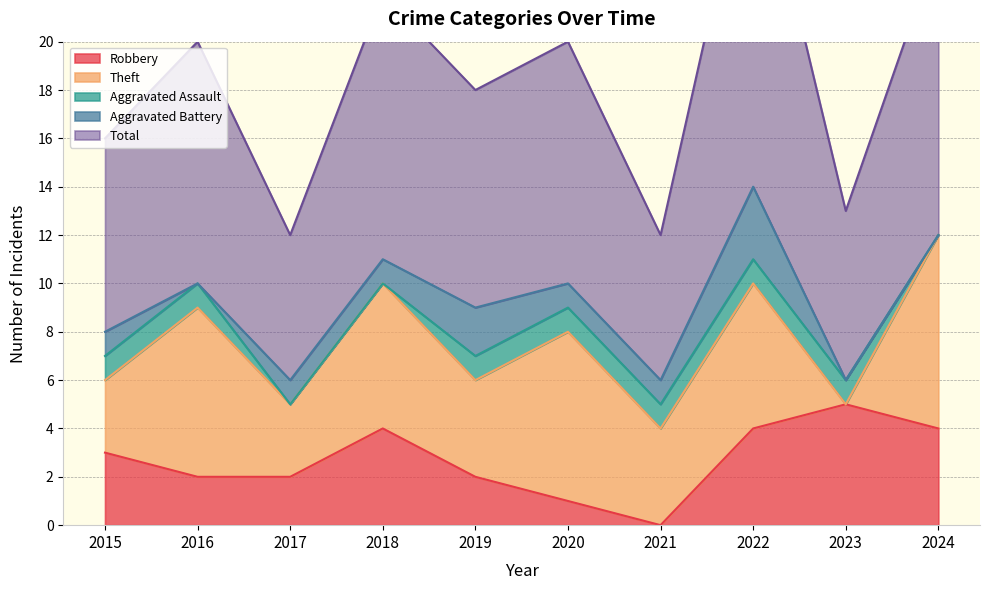

Between 2019 and 2020, which series saw the biggest shift?

Theft